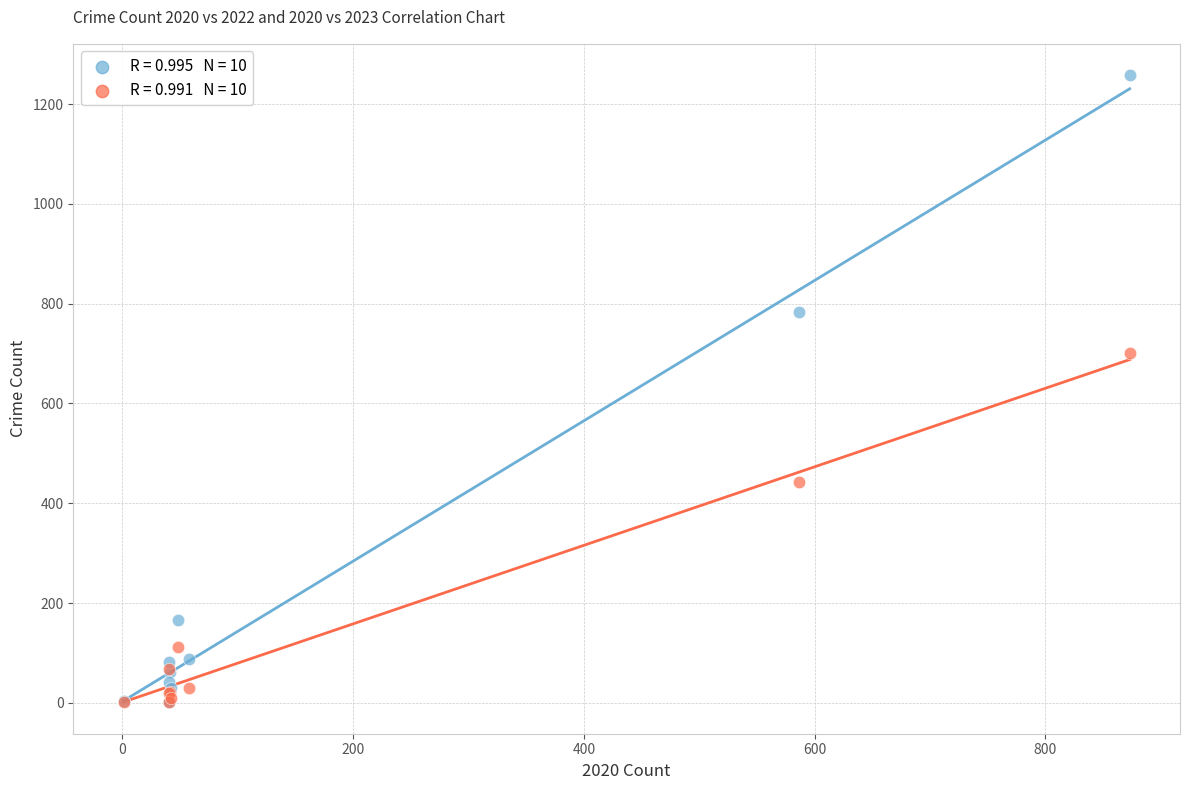

Across all series, what Y value is closest to 629?

701